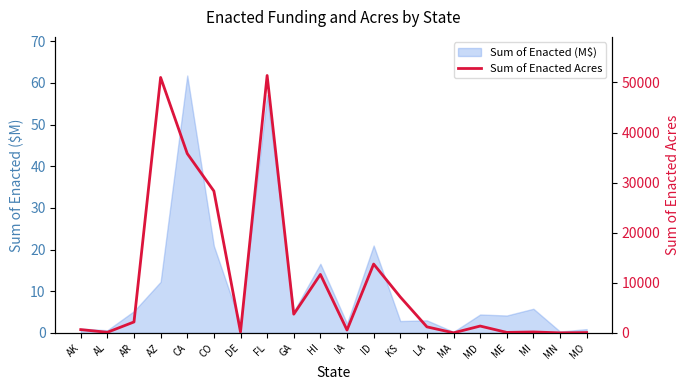

Rank the categories by value from highest to lowest.

FL, AZ, CA, CO, ID, HI, KS, GA, AR, MD, LA, AK, IA, MI, DE, AL, ME, MO, MA, MN